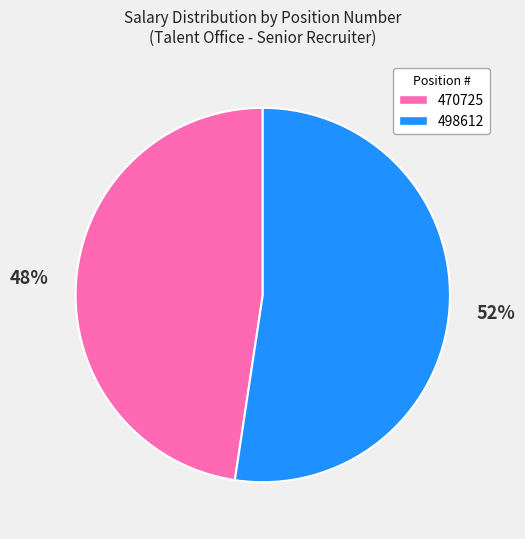

To the nearest percent, what is the combined percentage of 470725 and 498612?

100%